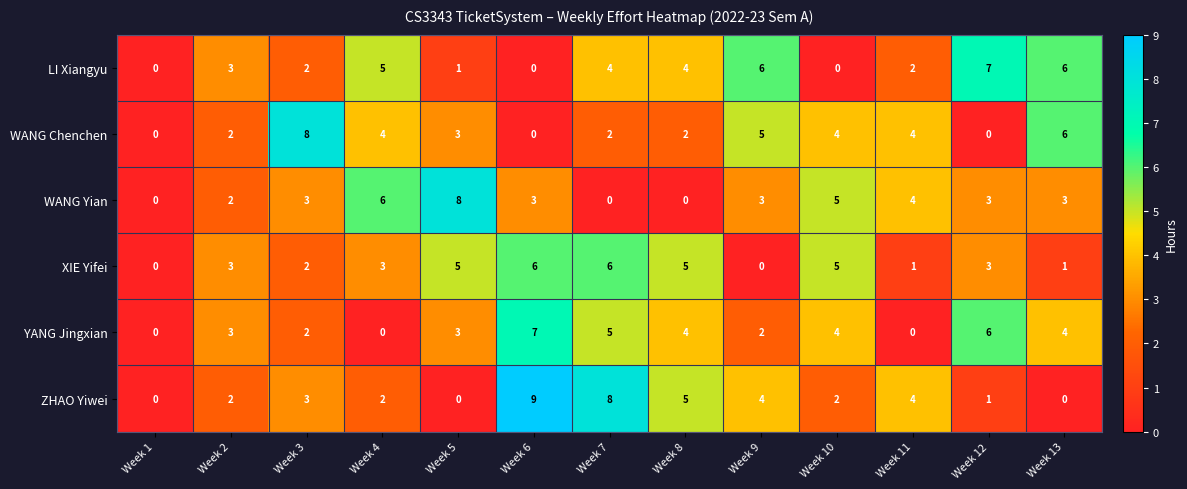

Is the value of LI Xiangyu at Week 5 greater than the value of XIE Yifei at Week 1?

Yes